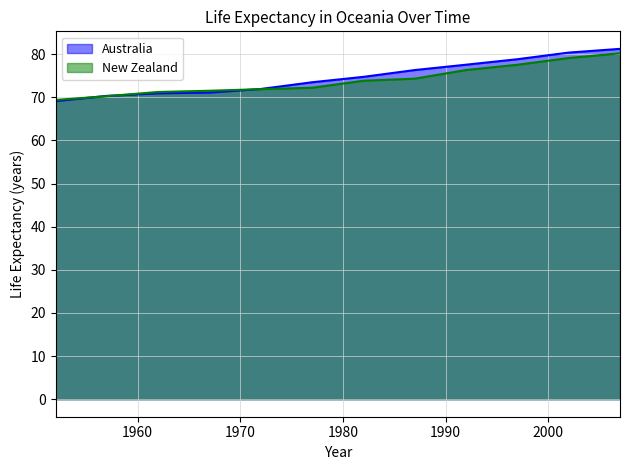

Between which two adjacent categories do New Zealand and Australia first intersect?

1952 and 1957